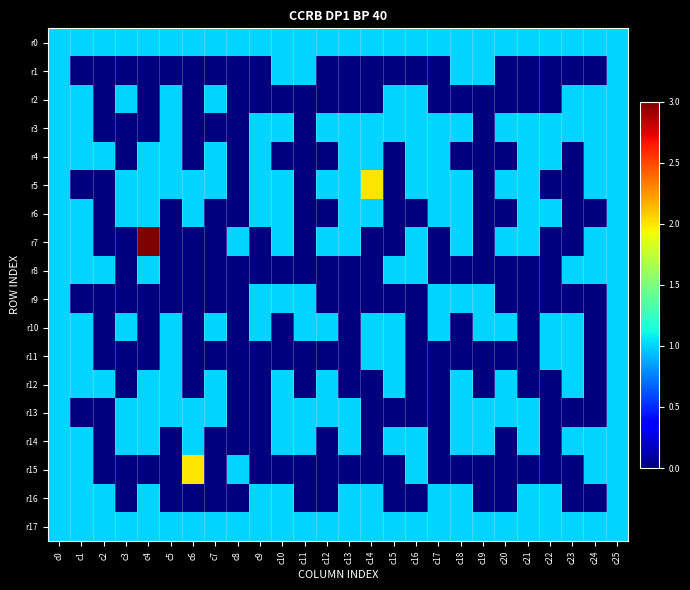

Rank the series at c9 from lowest to highest value.

r1, r2, r7, r8, r11, r12, r13, r14, r15, r0, r3, r4, r5, r6, r9, r10, r16, r17